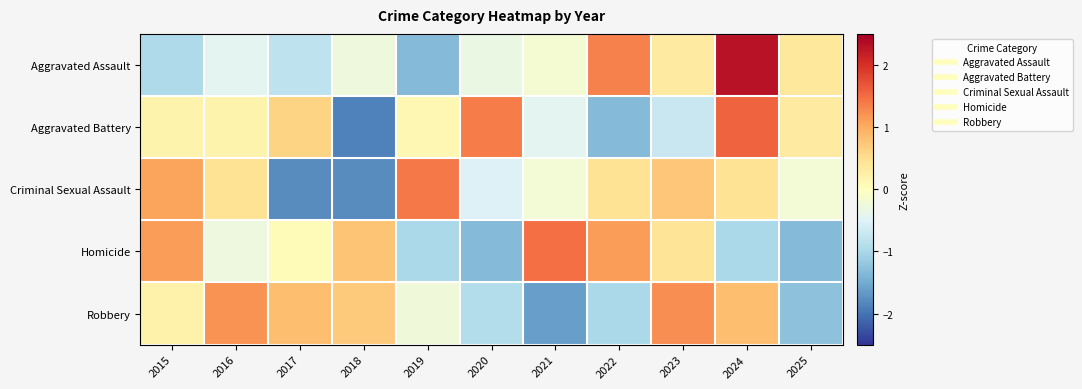

At which category does the chart reach its minimum across all series?

2018